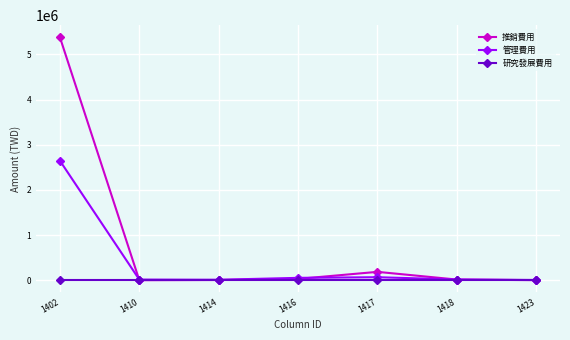

What is the maximum value shown in the chart?

5379662